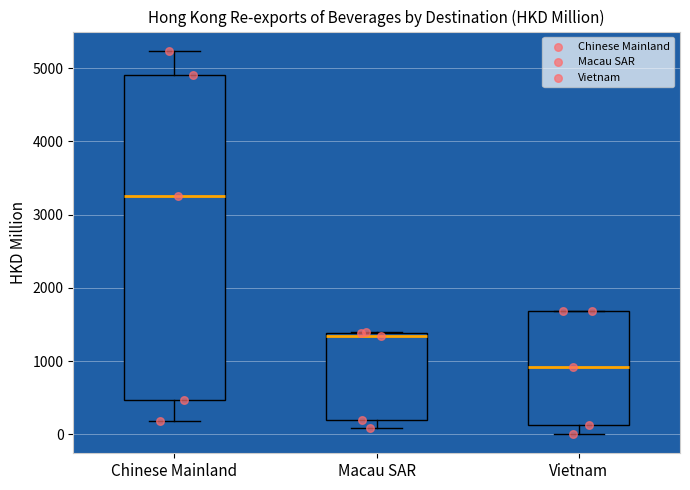

Which box's median line is the lowest?

Vietnam